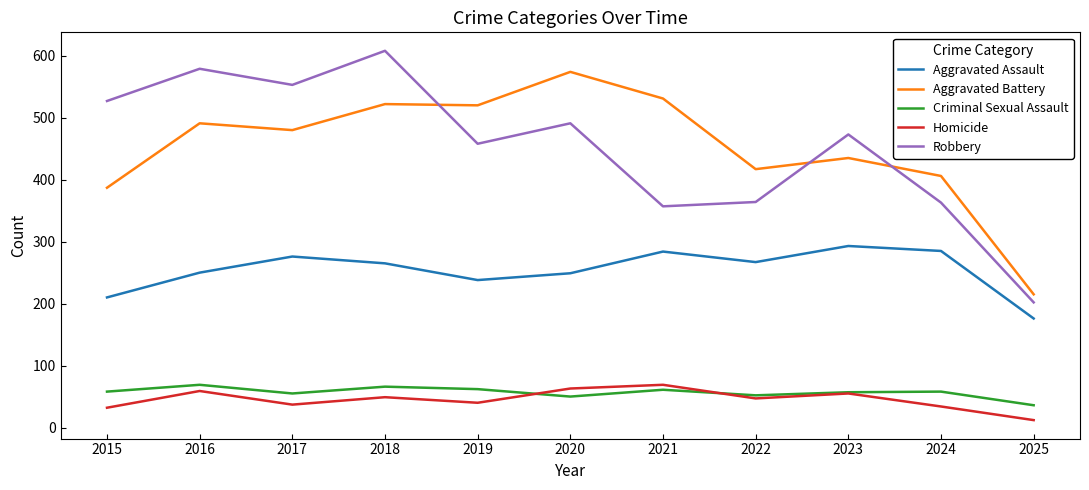

True or false: Homicide has a value of 12 at 2025.

True